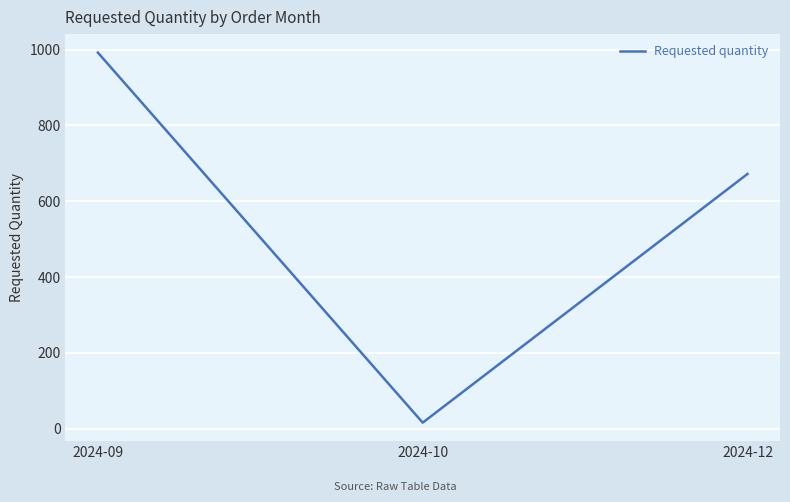

Reading left to right, list all the values displayed in this chart.

992	16	672